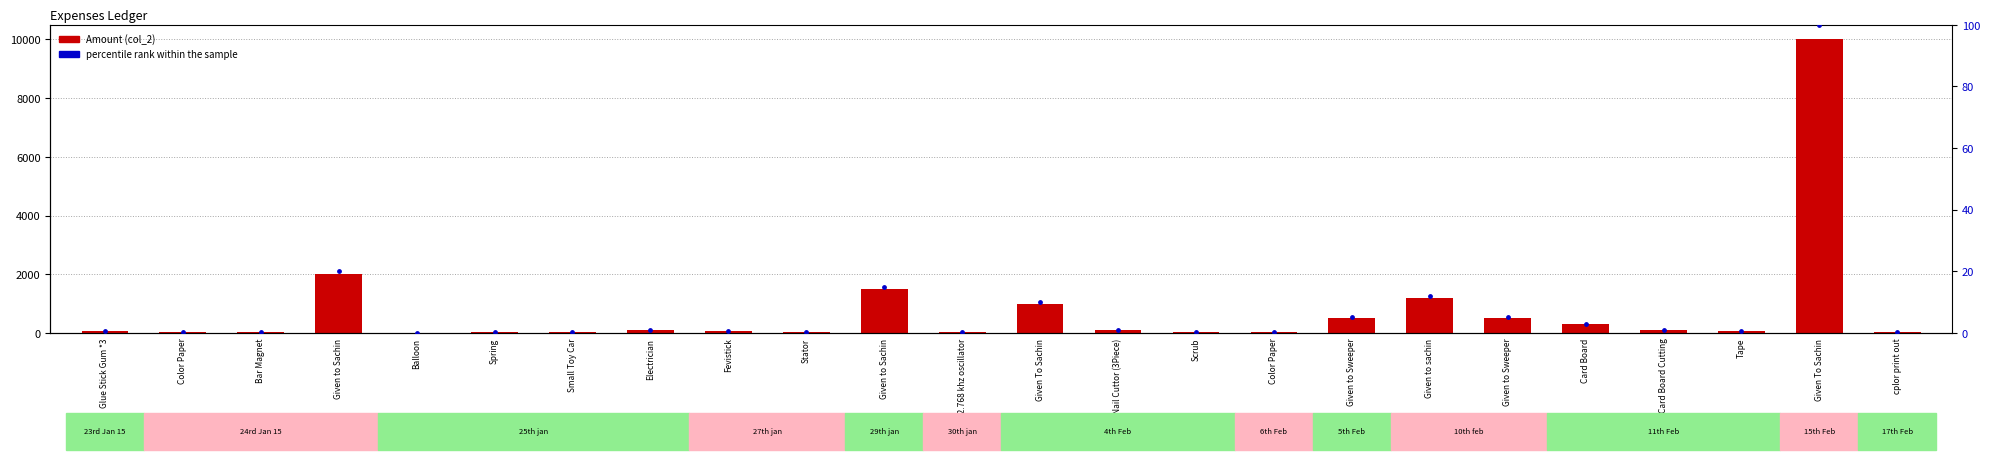

At which category is the sum across all series the highest?

Given To Sachin